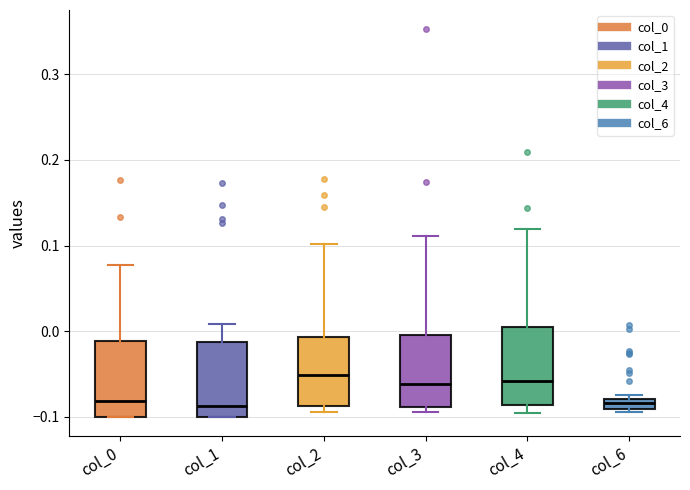

Where is the lower edge of the box for col_3 on the y-axis? The values are not printed on the chart, so give them approximately, as read against the axis.

-0.09